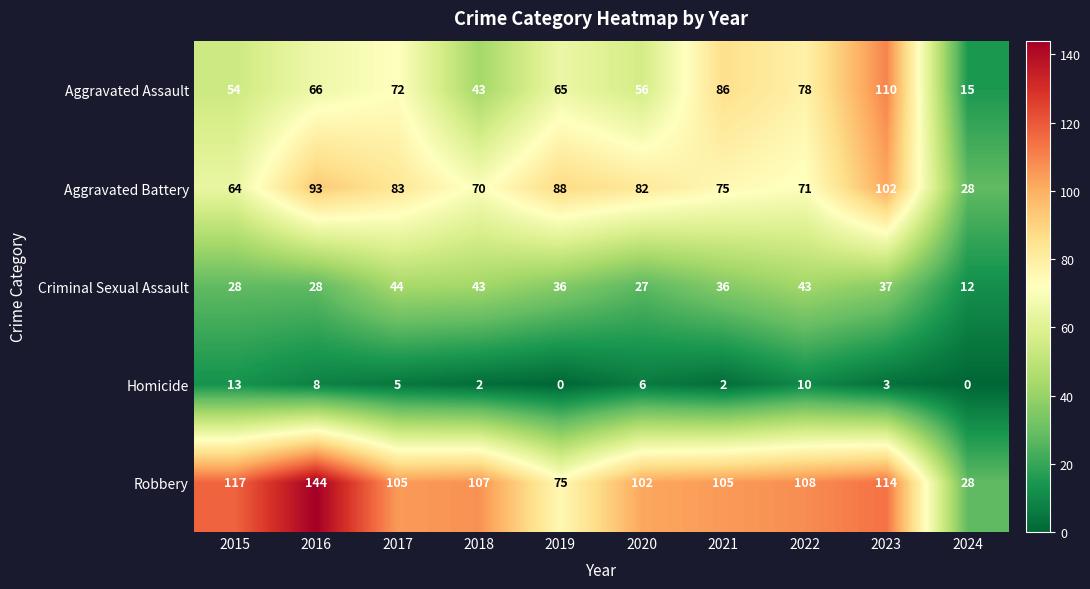

Rank the series by their maximum value, from lowest to highest.

Homicide, Criminal Sexual Assault, Aggravated Battery, Aggravated Assault, Robbery